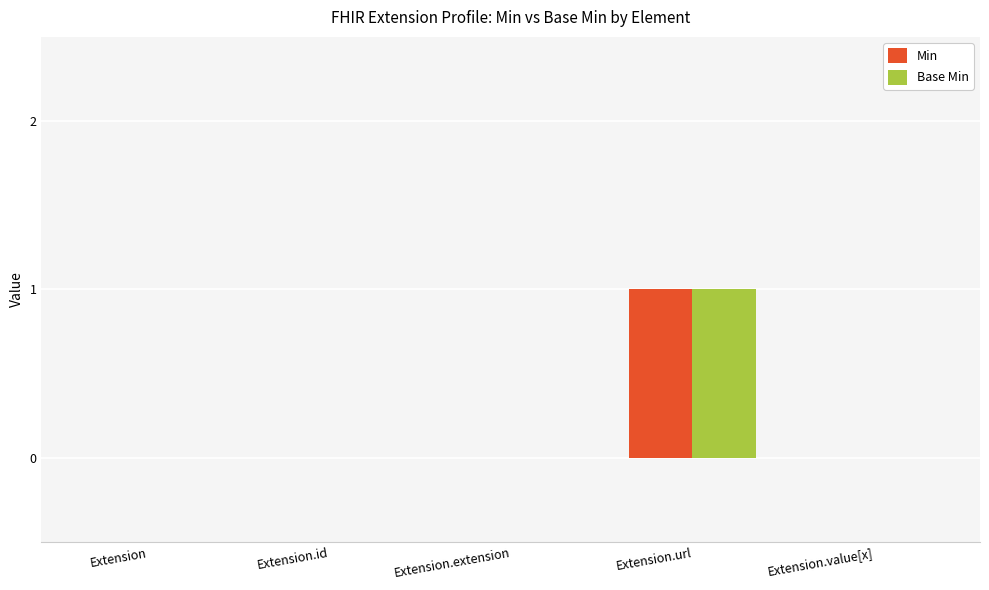

Which category has the highest value in the Base Min series?

Extension.url